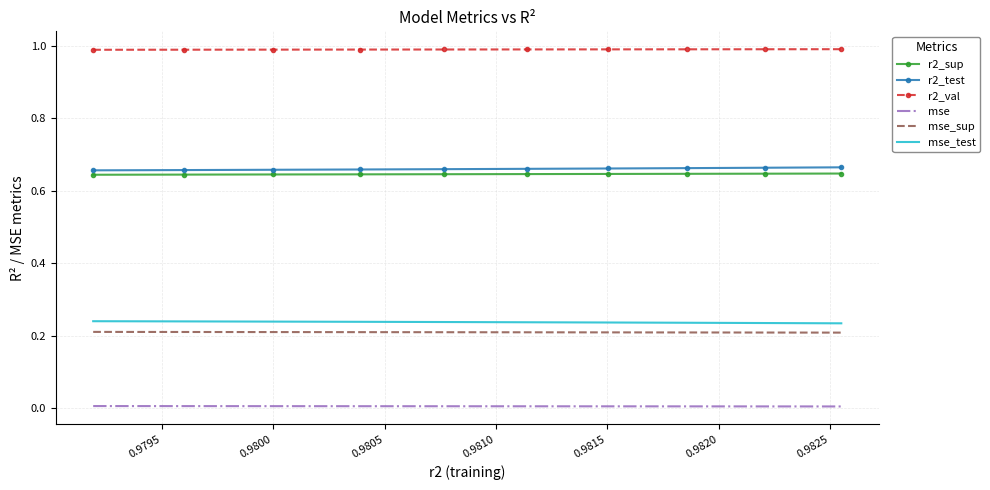

True or false: r2_test and mse_test cross at least once.

False